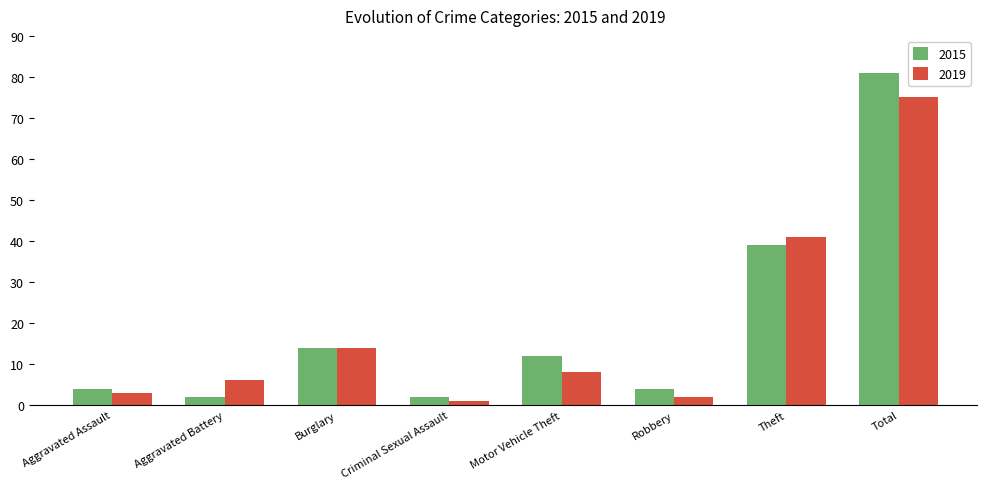

Where is 2019 nearest to the value 38?

Theft